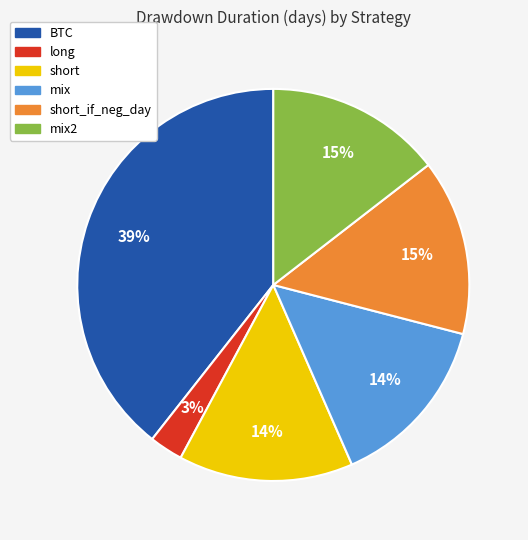

To the nearest percent, what is the average slice percentage?

17%